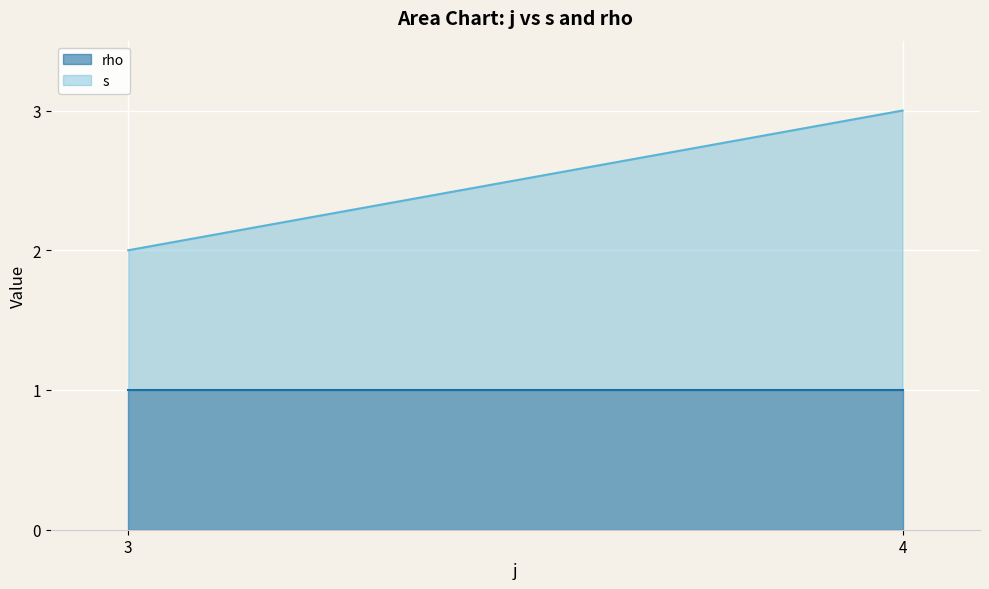

How many values in the s series are below 2?

1